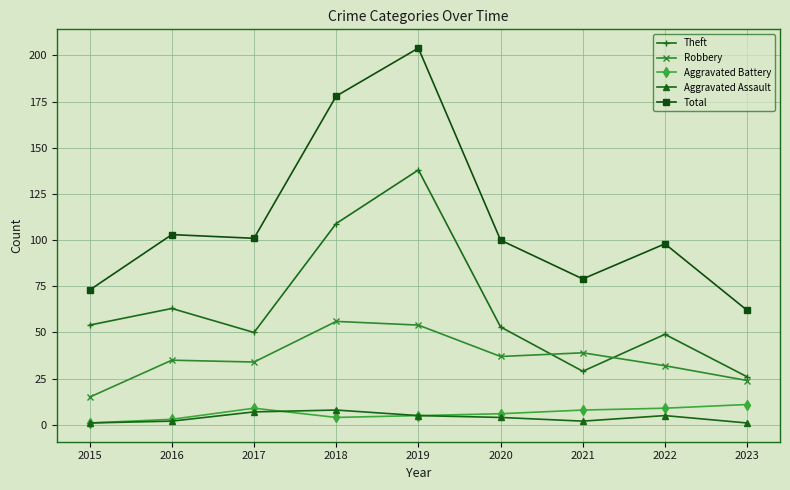

True or false: Aggravated Assault has a value of 8 at 2018.

True